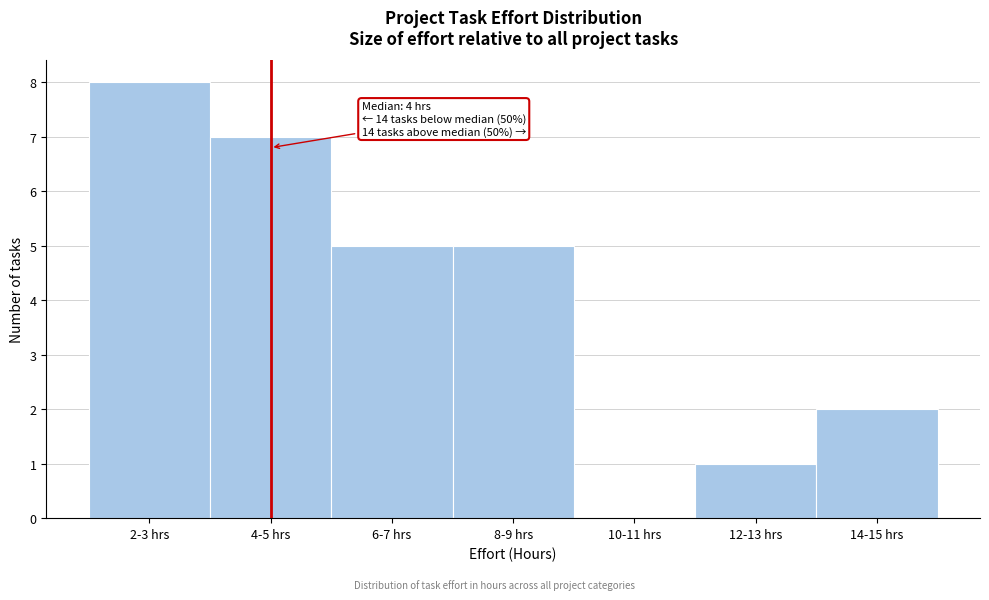

Reading left to right, what are all the values shown in this chart?

2-3 hrs=8	4-5 hrs=7	6-7 hrs=5	8-9 hrs=5	10-11 hrs=0	12-13 hrs=1	14-15 hrs=2